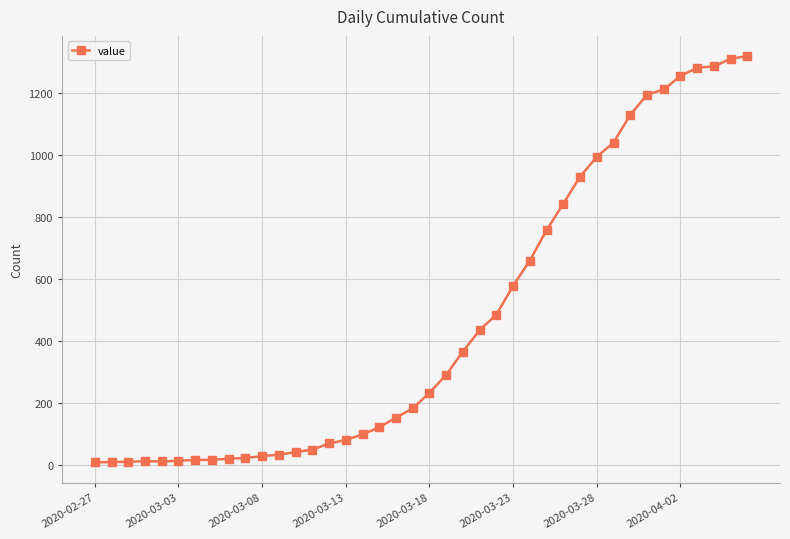

What is the difference between the maximum and minimum values?

1308